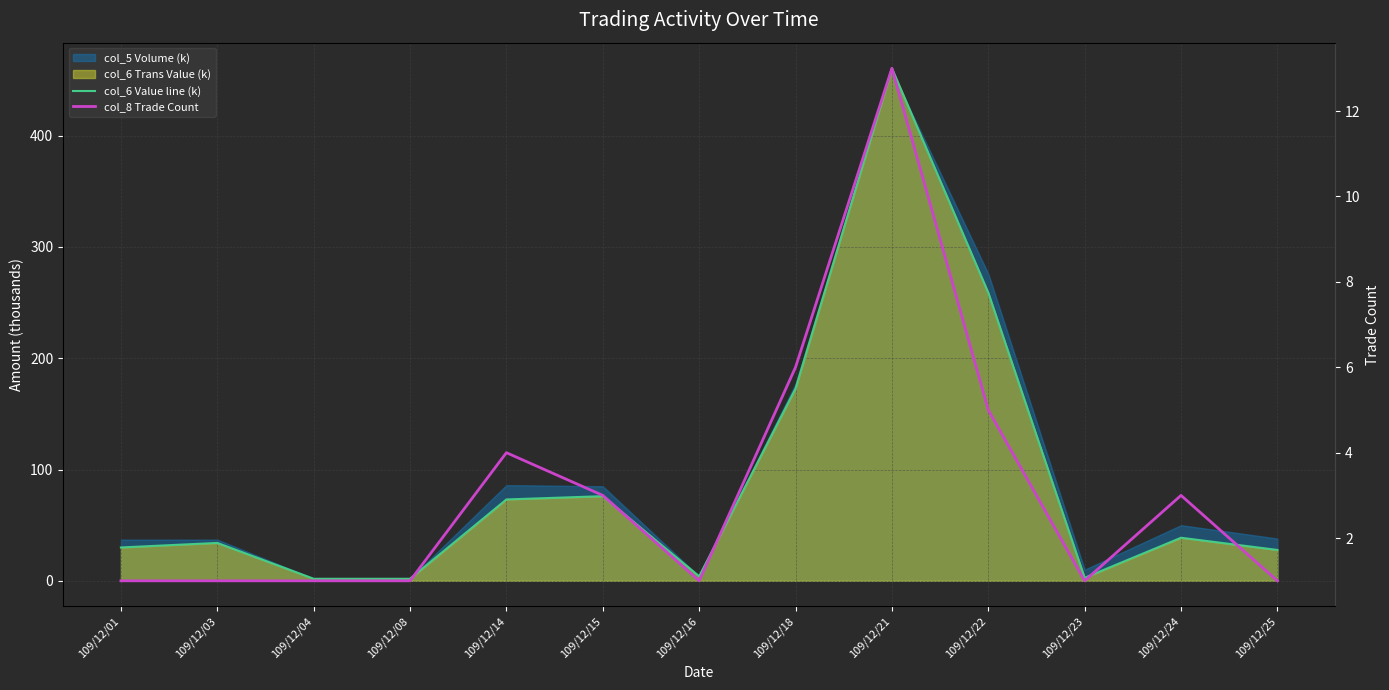

What is the sum of the col_6 Value line (k) values at 109/12/21 and 109/12/16?

464.6